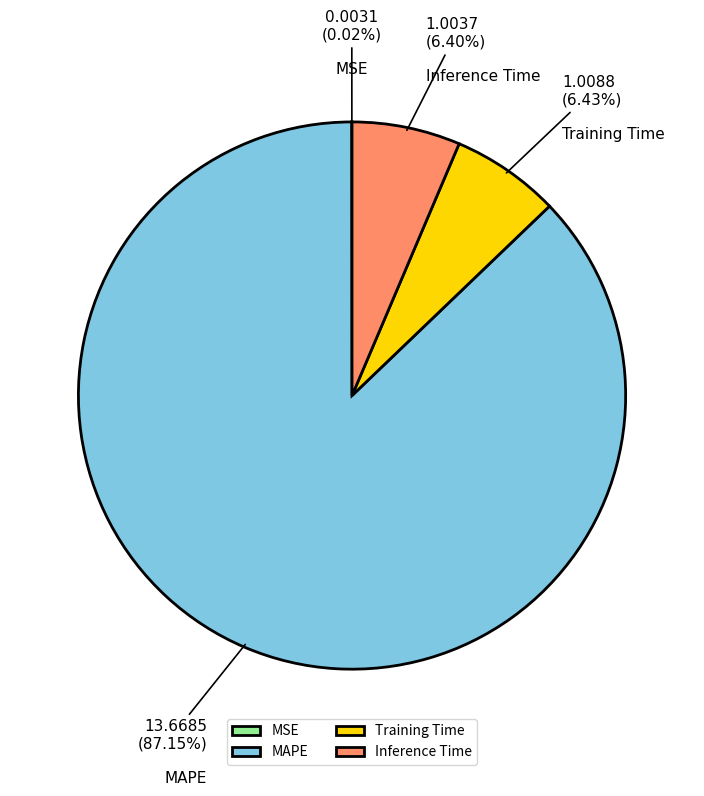

Approximately how many times larger is the value at Training Time compared to Inference Time?

1.0